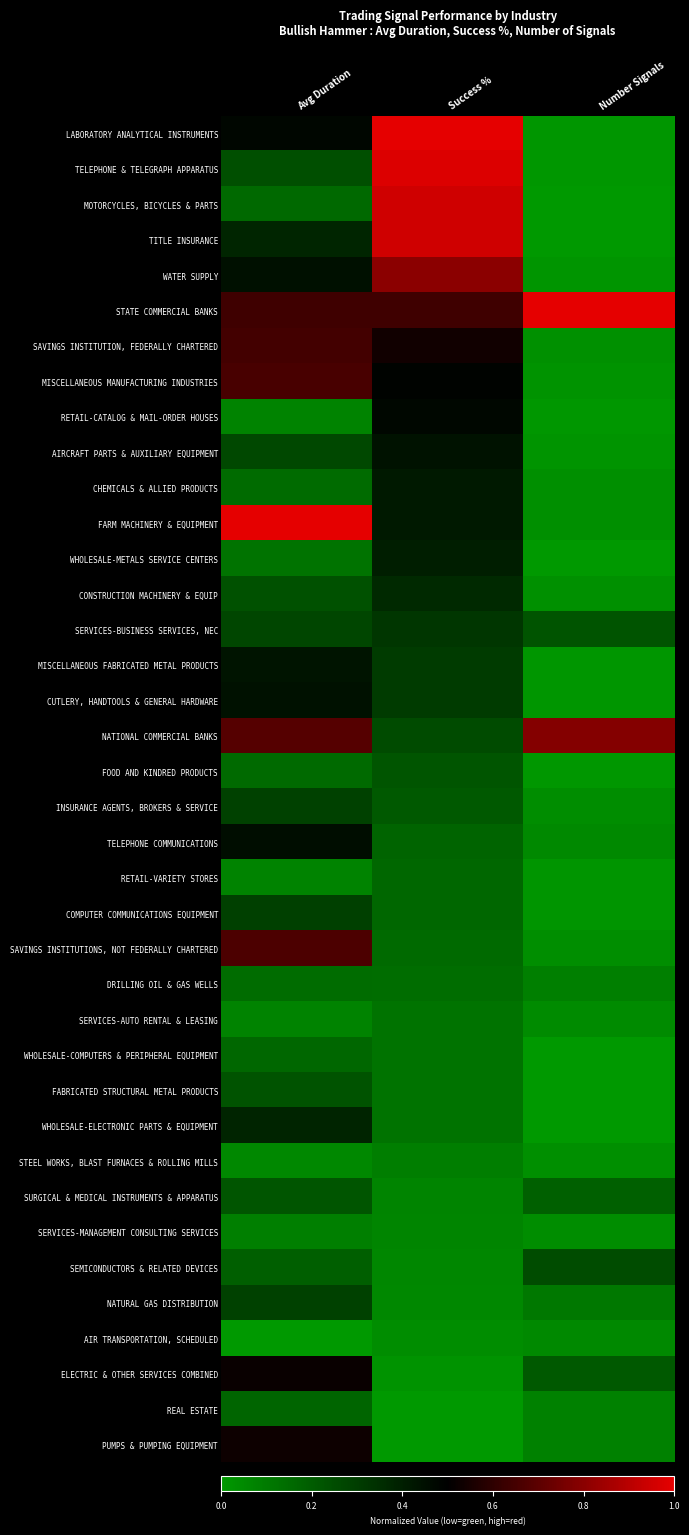

Reading left to right, list all the values displayed in this chart.

LABORATORY ANALYTICAL INSTRUMENTS: Avg Duration=0.5	Success %=1.0	Number Signals=0.0
TELEPHONE & TELEGRAPH APPARATUS: Avg Duration=0.2	Success %=1.0	Number Signals=0.0
MOTORCYCLES, BICYCLES & PARTS: Avg Duration=0.2	Success %=1.0	Number Signals=0.0
TITLE INSURANCE: Avg Duration=0.4	Success %=1.0	Number Signals=0.0
WATER SUPPLY: Avg Duration=0.4	Success %=0.8	Number Signals=0.0
STATE COMMERCIAL BANKS: Avg Duration=0.6	Success %=0.6	Number Signals=1.0
SAVINGS INSTITUTION, FEDERALLY CHARTERED: Avg Duration=0.6	Success %=0.5	Number Signals=0.0
MISCELLANEOUS MANUFACTURING INDUSTRIES: Avg Duration=0.7	Success %=0.5	Number Signals=0.0
RETAIL-CATALOG & MAIL-ORDER HOUSES: Avg Duration=0.1	Success %=0.5	Number Signals=0.0
AIRCRAFT PARTS & AUXILIARY EQUIPMENT: Avg Duration=0.3	Success %=0.4	Number Signals=0.0
CHEMICALS & ALLIED PRODUCTS: Avg Duration=0.2	Success %=0.4	Number Signals=0.0
FARM MACHINERY & EQUIPMENT: Avg Duration=1.0	Success %=0.4	Number Signals=0.0
WHOLESALE-METALS SERVICE CENTERS: Avg Duration=0.1	Success %=0.4	Number Signals=0.0
CONSTRUCTION MACHINERY & EQUIP: Avg Duration=0.2	Success %=0.4	Number Signals=0.0
SERVICES-BUSINESS SERVICES, NEC: Avg Duration=0.3	Success %=0.3	Number Signals=0.2
MISCELLANEOUS FABRICATED METAL PRODUCTS: Avg Duration=0.4	Success %=0.3	Number Signals=0.0
CUTLERY, HANDTOOLS & GENERAL HARDWARE: Avg Duration=0.4	Success %=0.3	Number Signals=0.0
NATIONAL COMMERCIAL BANKS: Avg Duration=0.7	Success %=0.3	Number Signals=0.8
FOOD AND KINDRED PRODUCTS: Avg Duration=0.2	Success %=0.2	Number Signals=0.0
INSURANCE AGENTS, BROKERS & SERVICE: Avg Duration=0.3	Success %=0.2	Number Signals=0.0
TELEPHONE COMMUNICATIONS: Avg Duration=0.5	Success %=0.2	Number Signals=0.1
RETAIL-VARIETY STORES: Avg Duration=0.1	Success %=0.2	Number Signals=0.0
COMPUTER COMMUNICATIONS EQUIPMENT: Avg Duration=0.3	Success %=0.2	Number Signals=0.0
SAVINGS INSTITUTIONS, NOT FEDERALLY CHARTERED: Avg Duration=0.7	Success %=0.2	Number Signals=0.0
DRILLING OIL & GAS WELLS: Avg Duration=0.1	Success %=0.1	Number Signals=0.1
SERVICES-AUTO RENTAL & LEASING: Avg Duration=0.1	Success %=0.1	Number Signals=0.0
WHOLESALE-COMPUTERS & PERIPHERAL EQUIPMENT: Avg Duration=0.2	Success %=0.1	Number Signals=0.0
FABRICATED STRUCTURAL METAL PRODUCTS: Avg Duration=0.2	Success %=0.1	Number Signals=0.0
WHOLESALE-ELECTRONIC PARTS & EQUIPMENT: Avg Duration=0.4	Success %=0.1	Number Signals=0.0
STEEL WORKS, BLAST FURNACES & ROLLING MILLS: Avg Duration=0.1	Success %=0.1	Number Signals=0.0
SURGICAL & MEDICAL INSTRUMENTS & APPARATUS: Avg Duration=0.2	Success %=0.1	Number Signals=0.2
SERVICES-MANAGEMENT CONSULTING SERVICES: Avg Duration=0.1	Success %=0.1	Number Signals=0.0
SEMICONDUCTORS & RELATED DEVICES: Avg Duration=0.2	Success %=0.1	Number Signals=0.3
NATURAL GAS DISTRIBUTION: Avg Duration=0.3	Success %=0.1	Number Signals=0.1
AIR TRANSPORTATION, SCHEDULED: Avg Duration=0.0	Success %=0.0	Number Signals=0.1
ELECTRIC & OTHER SERVICES COMBINED: Avg Duration=0.5	Success %=0.0	Number Signals=0.2
REAL ESTATE: Avg Duration=0.2	Success %=0.0	Number Signals=0.1
PUMPS & PUMPING EQUIPMENT: Avg Duration=0.5	Success %=0.0	Number Signals=0.1